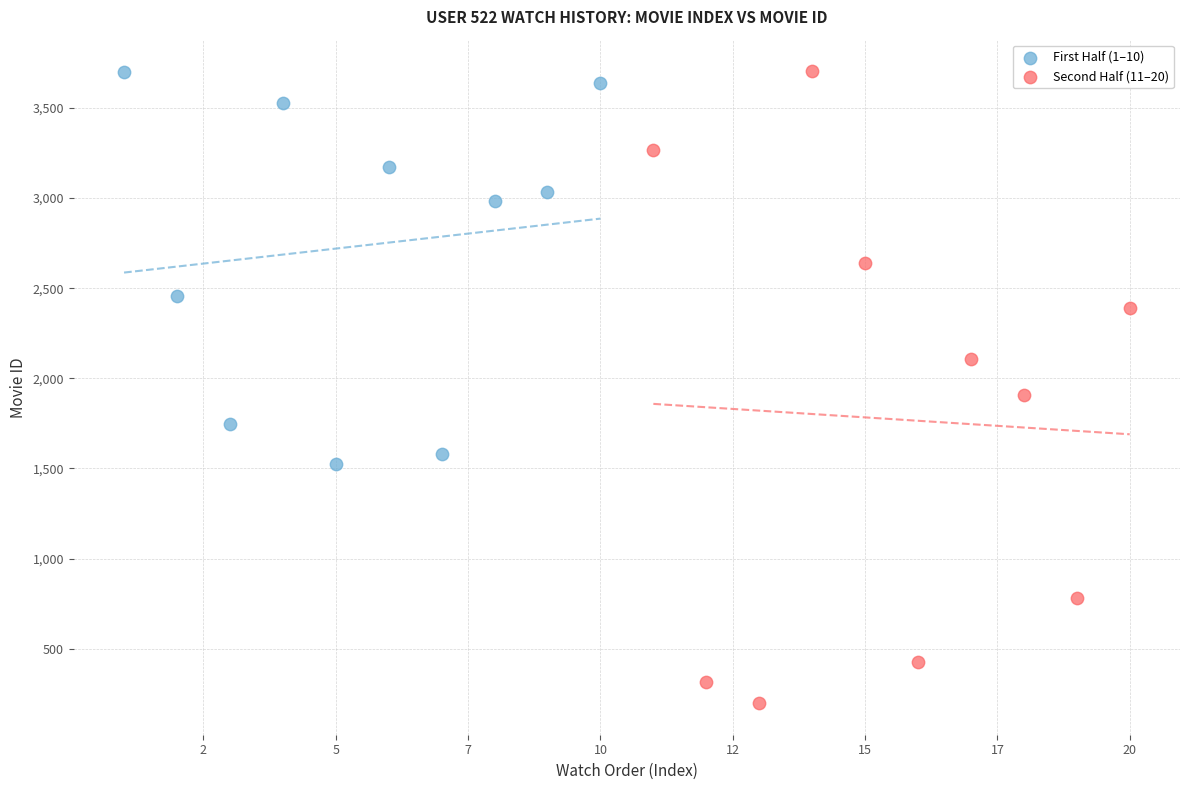

Which series has the largest Y range (max minus min)?

Second Half (11–20)